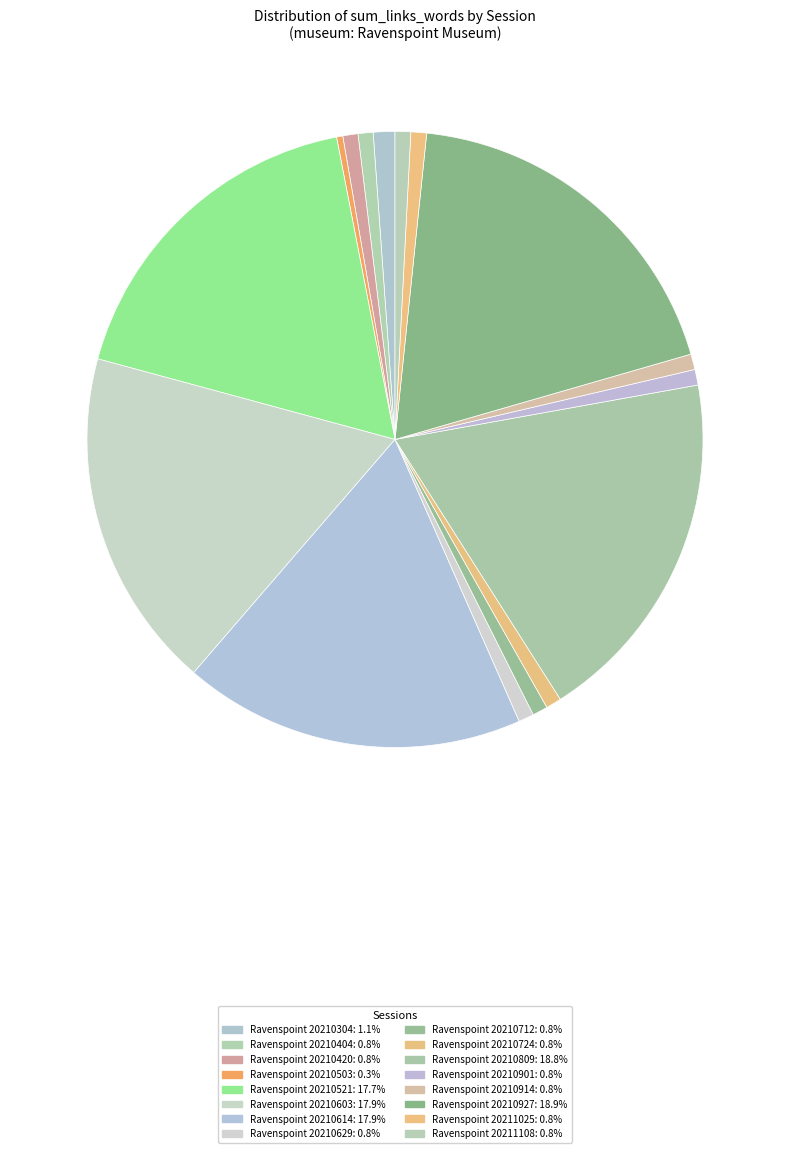

How many slices are in this pie chart?

16